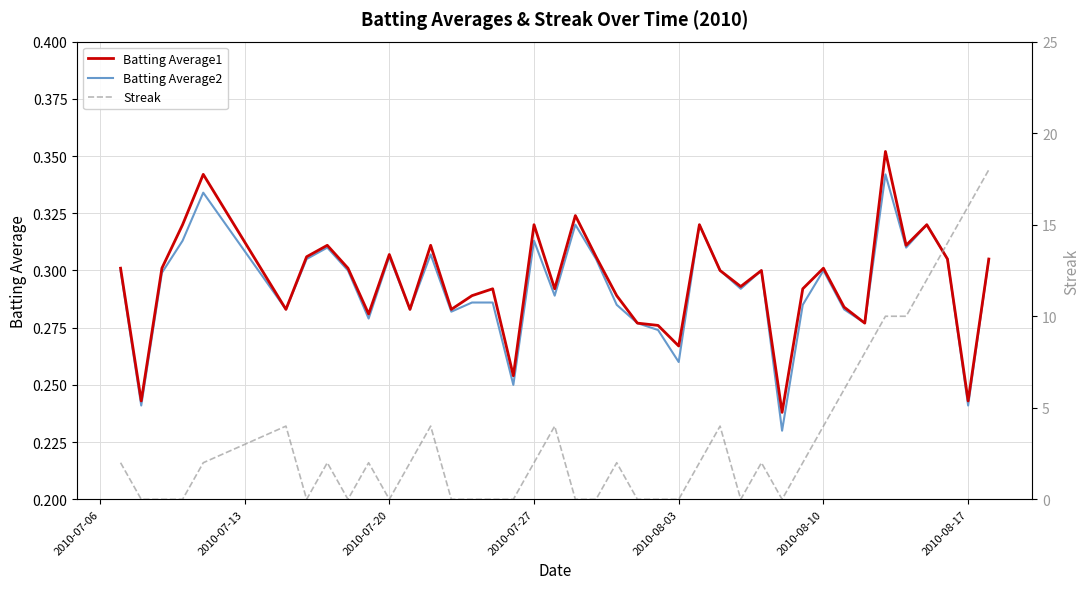

True or false: Streak has more than 2 points higher than both neighbors.

True